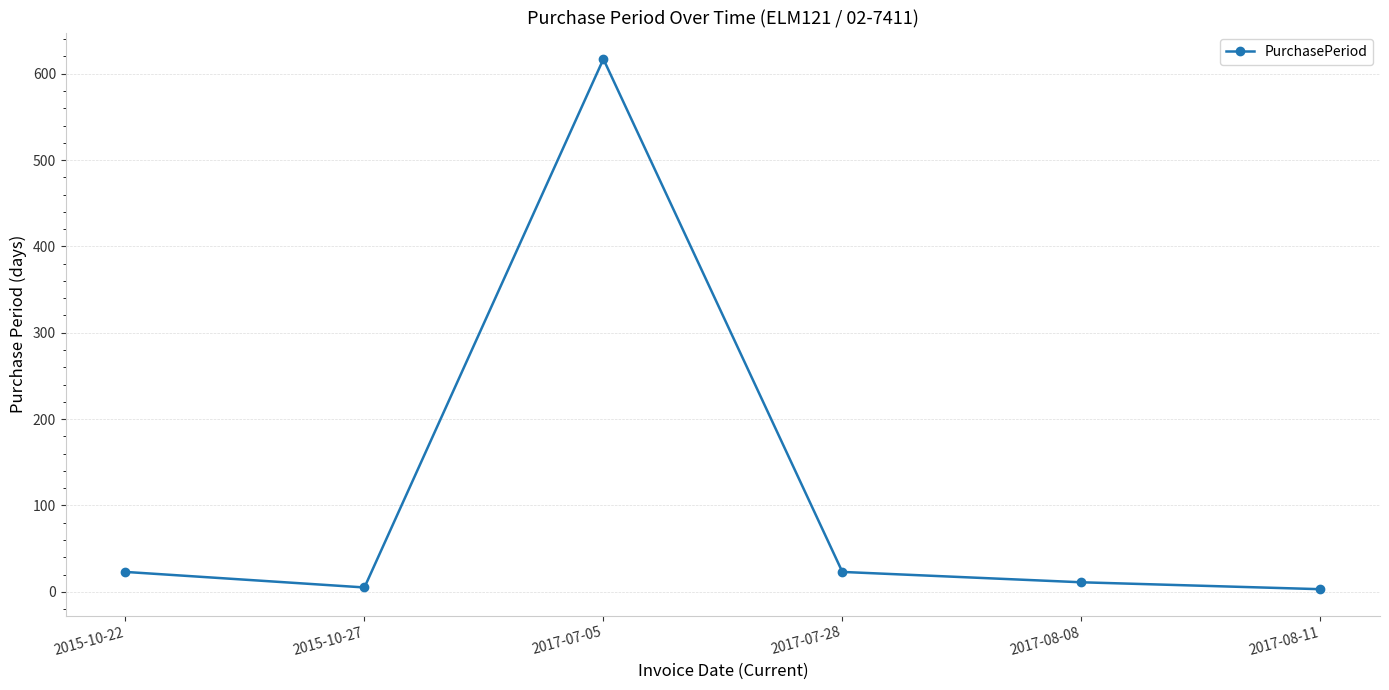

What is the greatest value displayed?

617